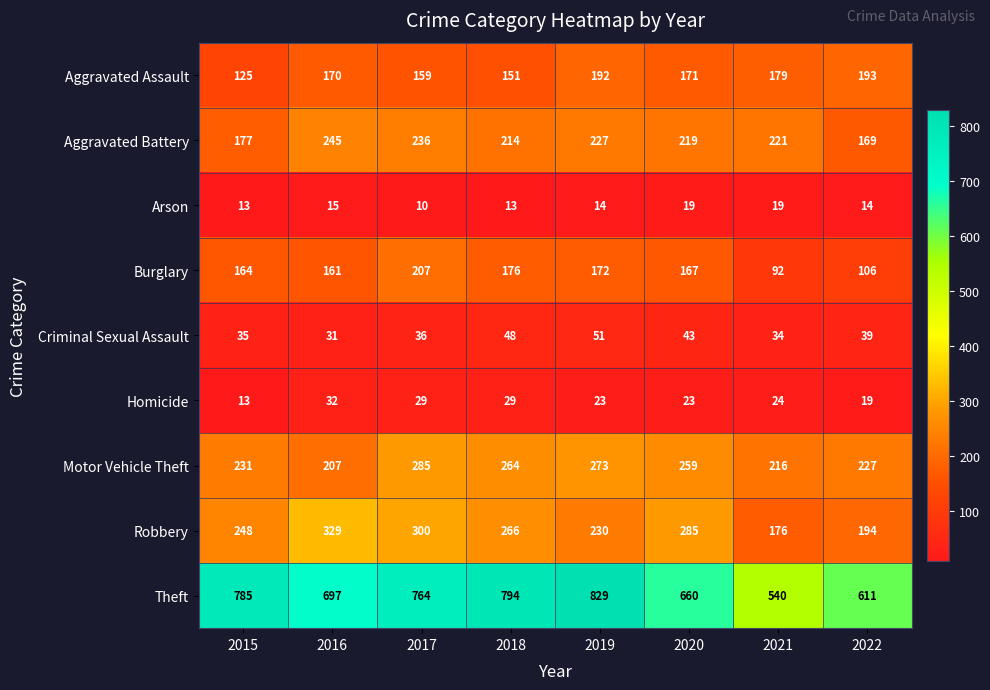

What is the sum of all Motor Vehicle Theft values?

1962